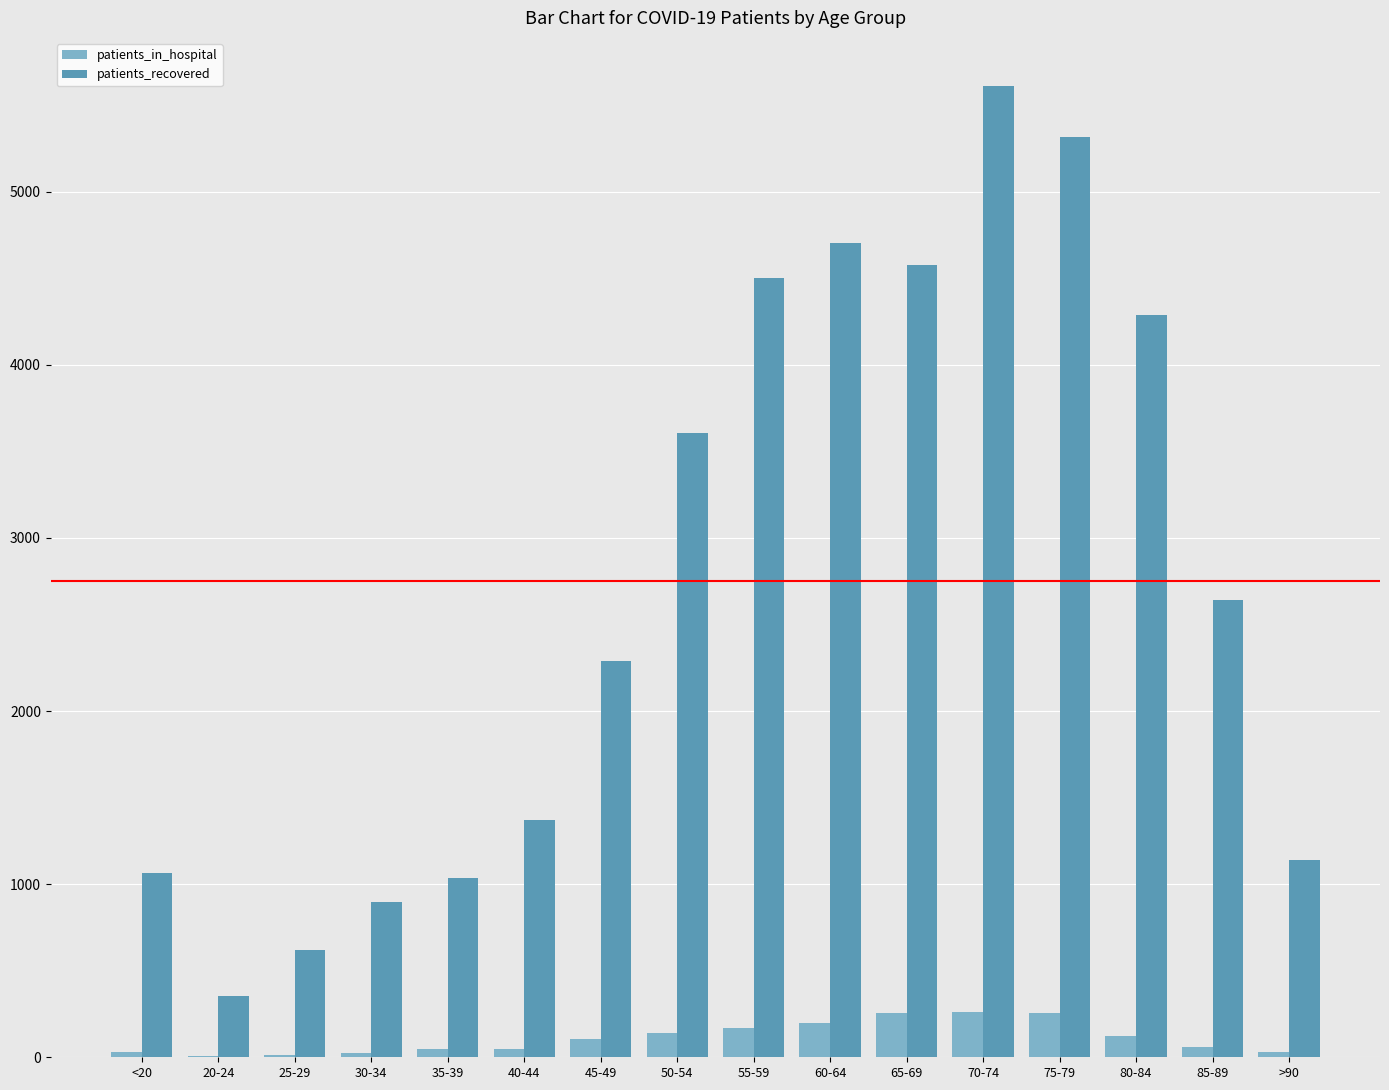

At which category does the chart reach its peak across all series?

70-74